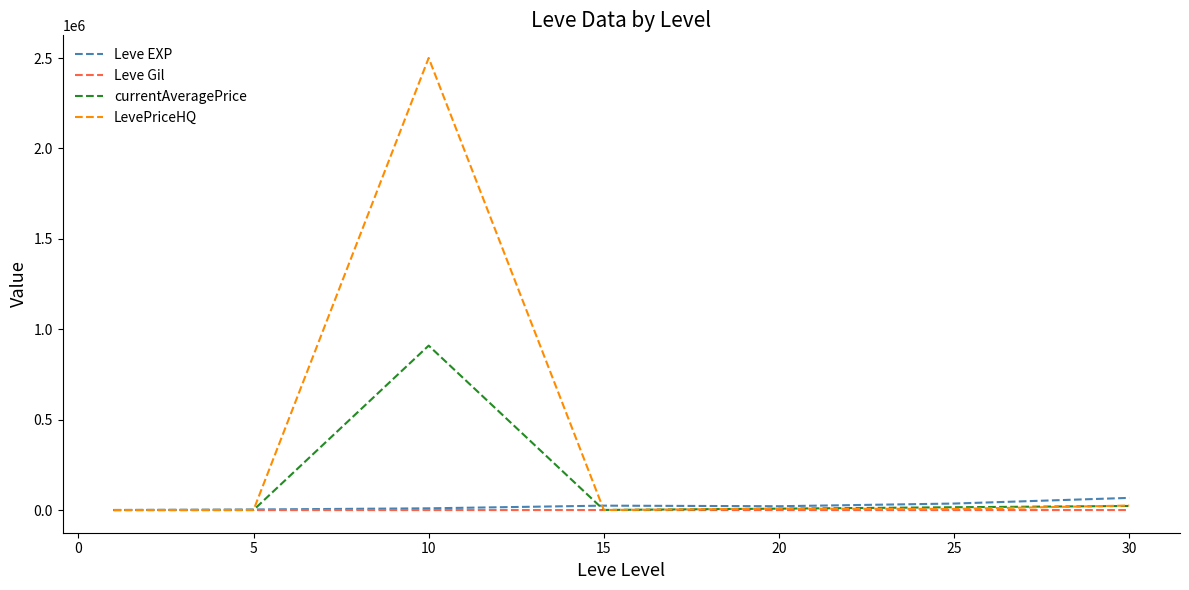

Which series has the largest range (max minus min)?

LevePriceHQ